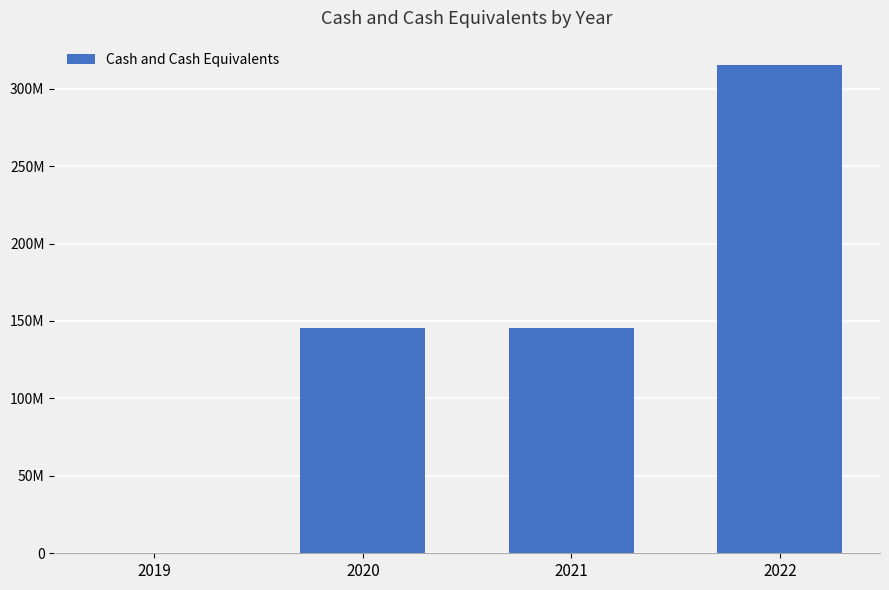

Between 2022 and 2019, which is larger?

2022